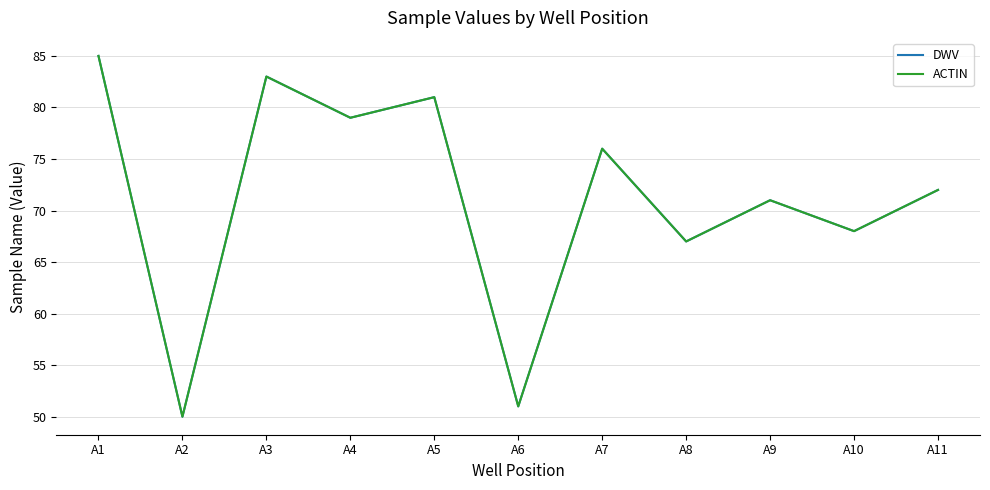

Is this an area chart (filled region under the line)?

No